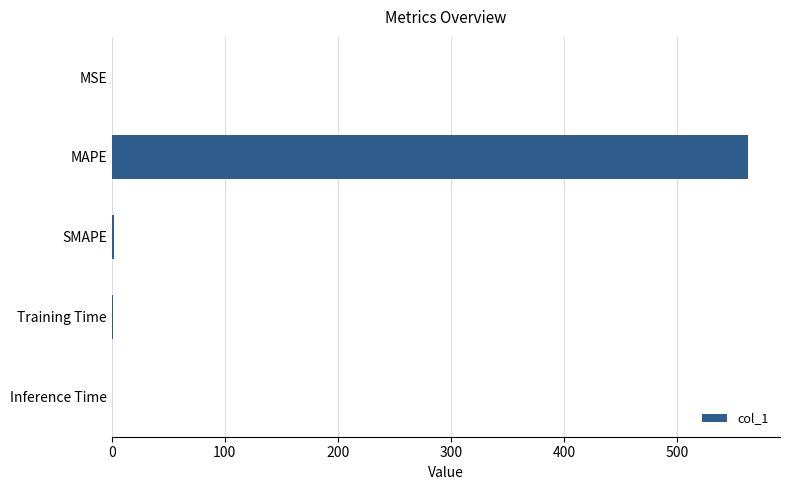

What is the sum of all values?

566.6